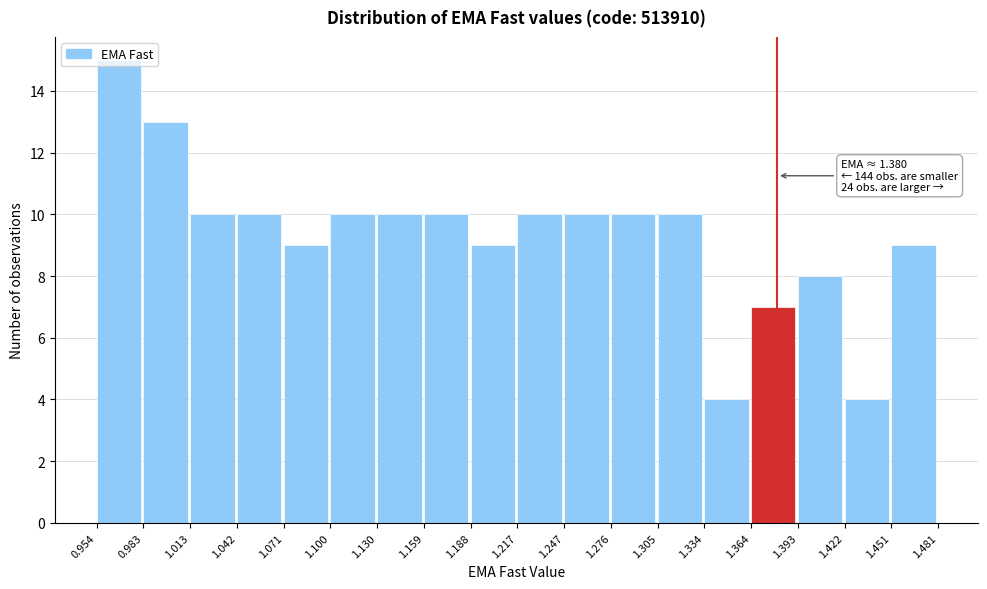

Over which range of the x-axis is the bar tallest?

0.954 to 0.983